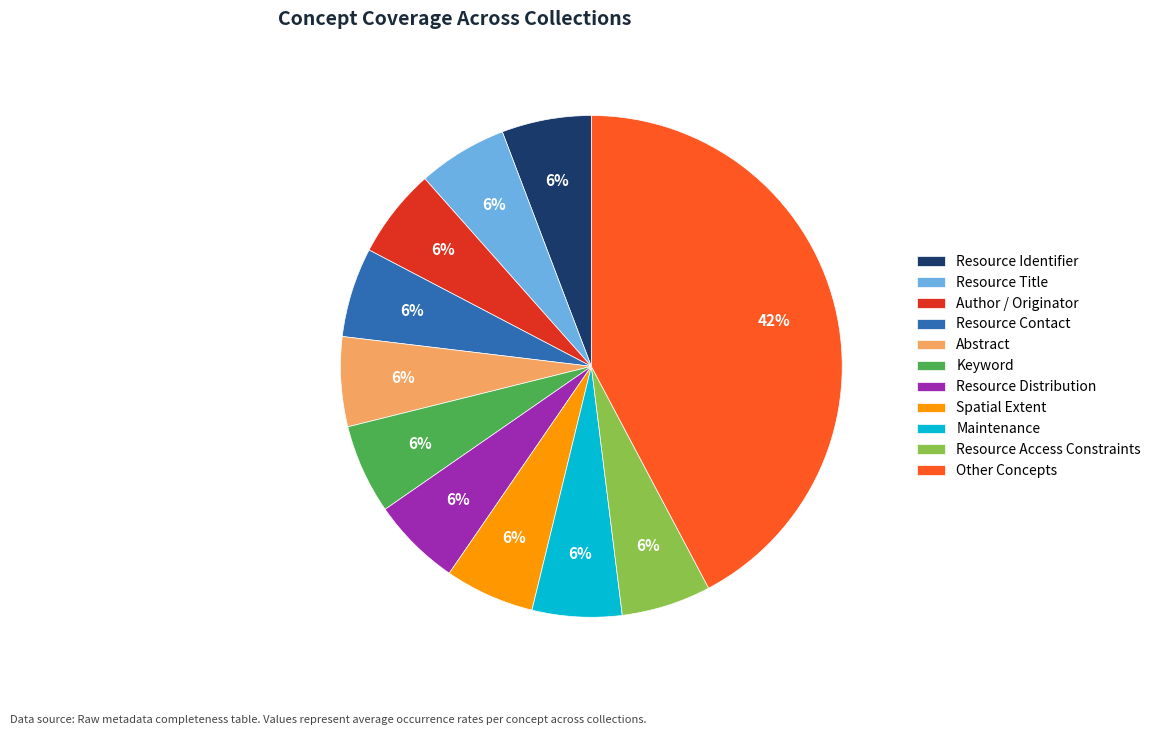

Which slice is the largest?

Other Concepts